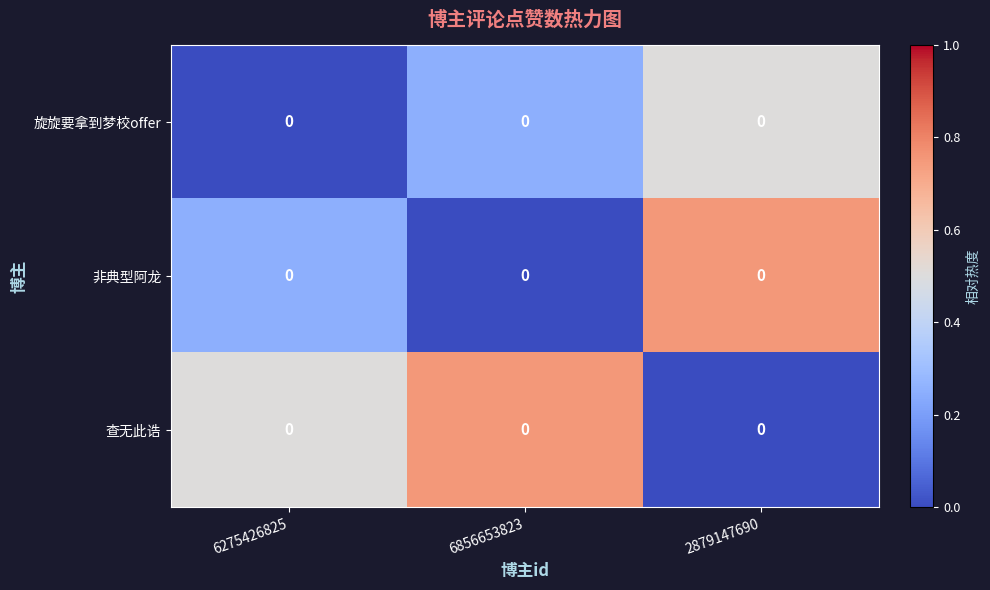

Is it true that 查无此诰 equals 0.8 at 6856653823?

True